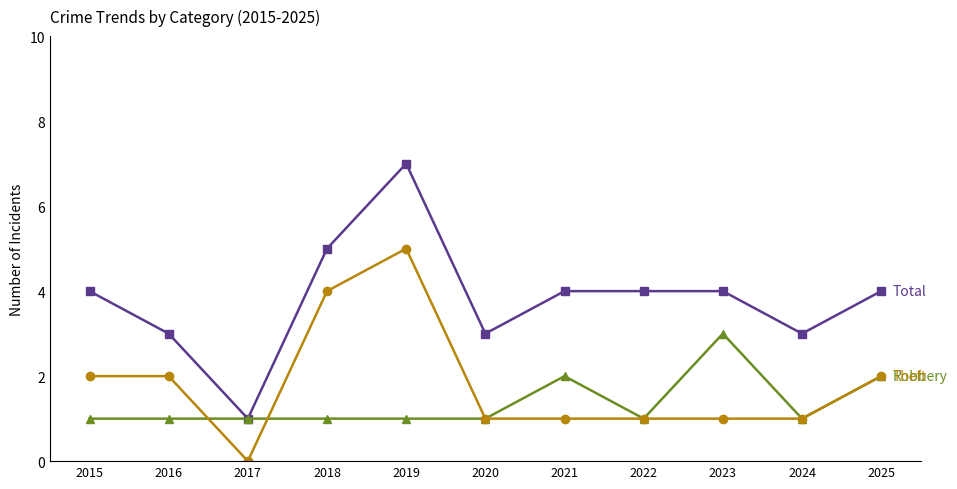

Reading right to left, extract all data points from this chart.

Total: 4	3	4	4	4	3	7	5	1	3	4
Robbery: 2	1	3	1	2	1	1	1	1	1	1
Theft: 2	1	1	1	1	1	5	4	0	2	2